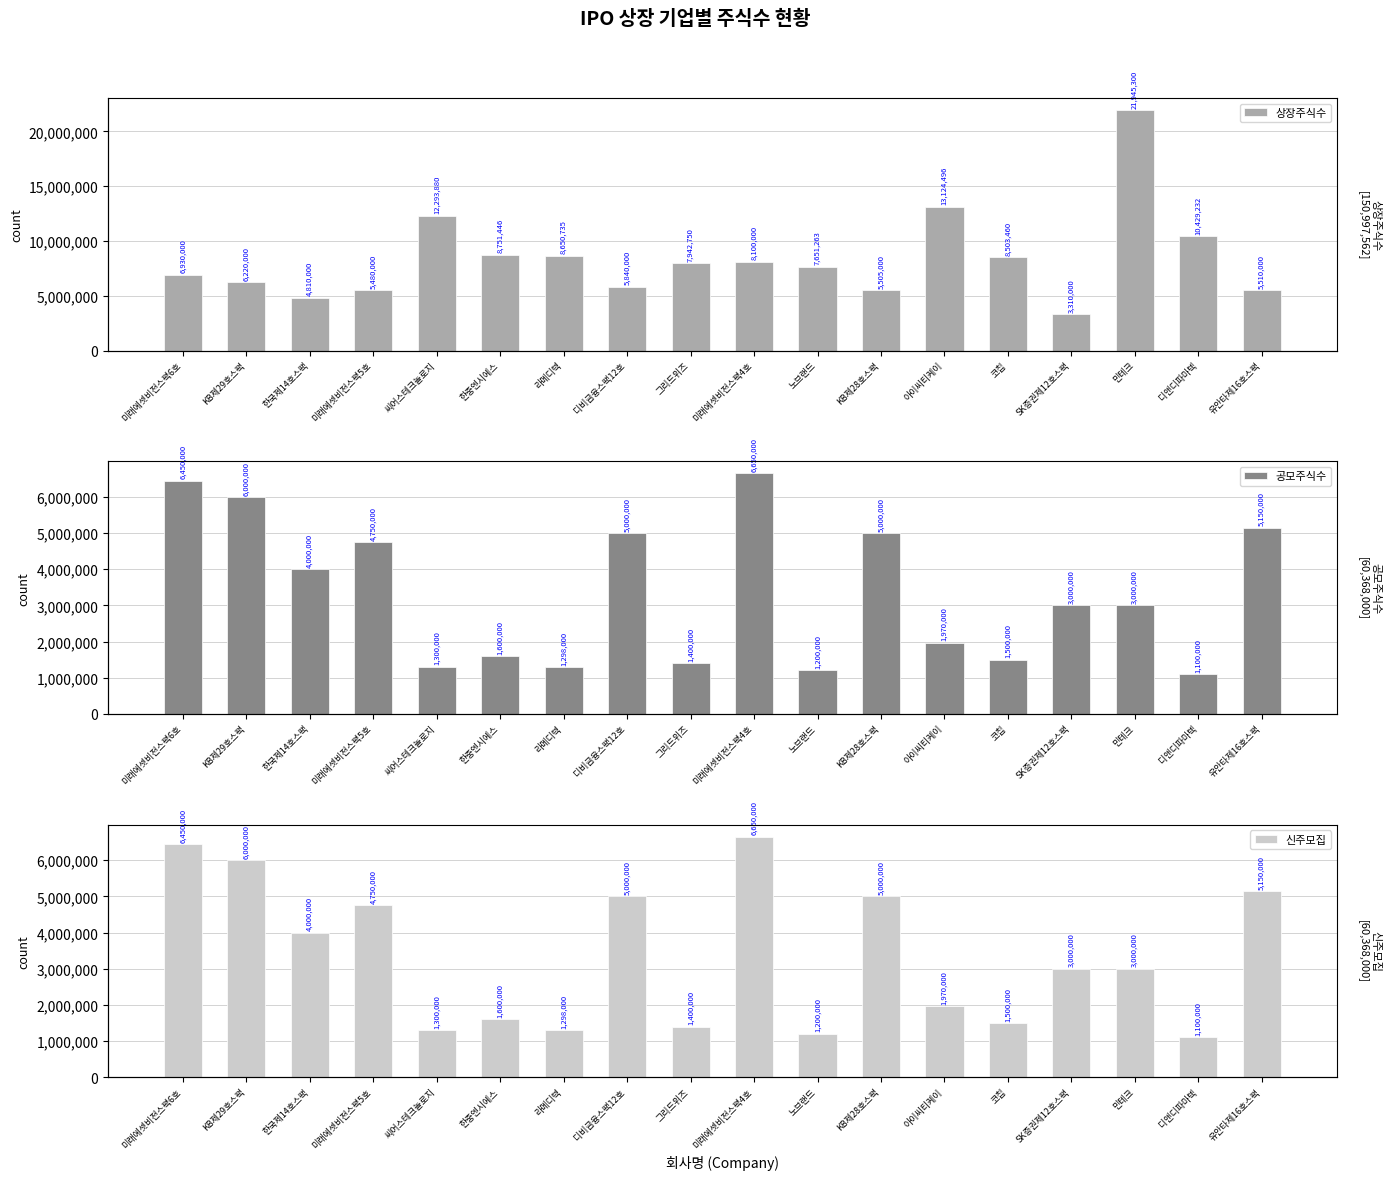

How many values in the 공모주식수 series are below 3000000?

8